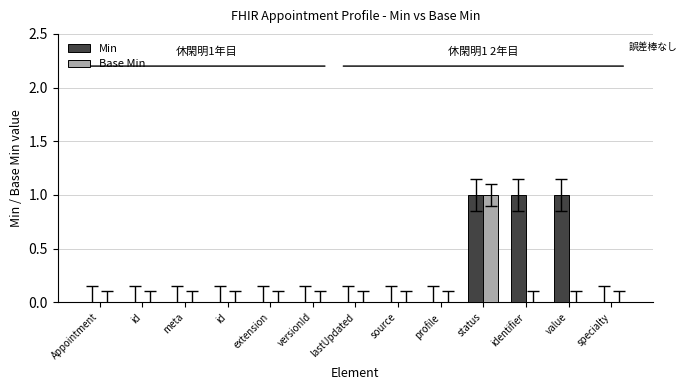

At how many categories does at least one series exceed 0?

3